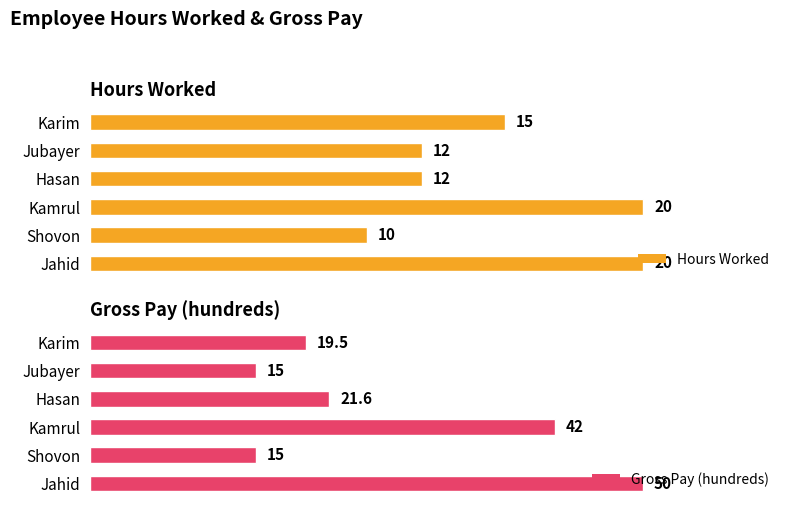

At which label is Hours Worked closest to 15?

Karim